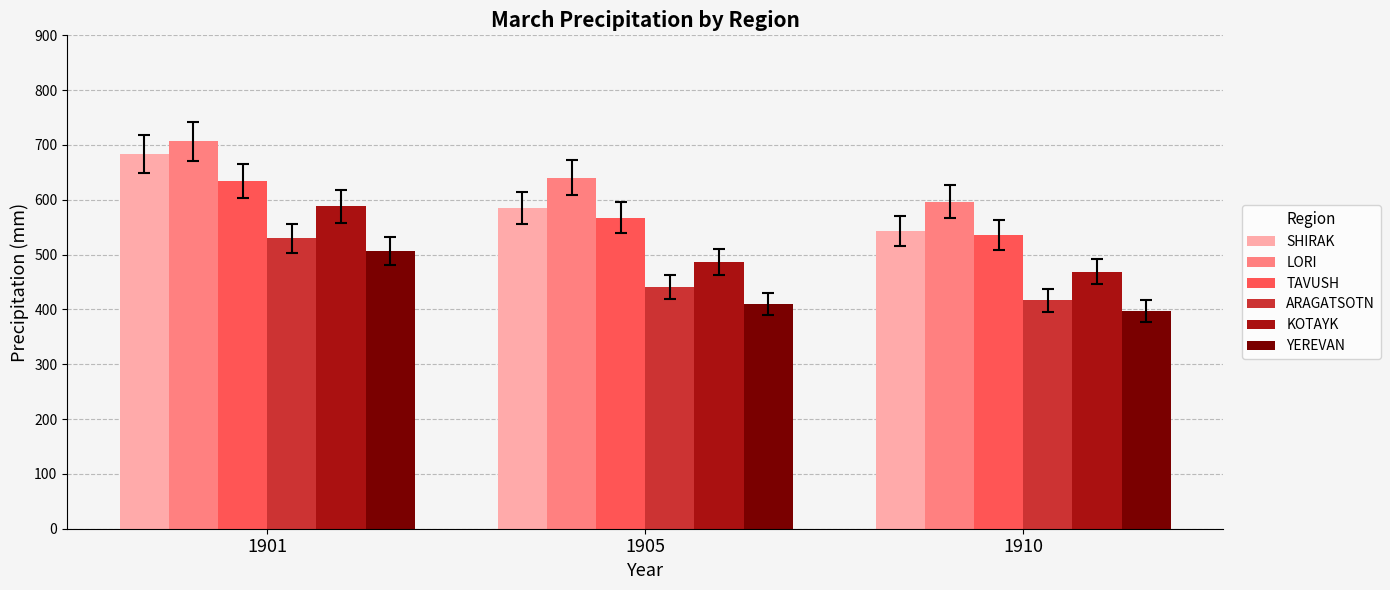

At which category does the chart reach its peak across all series?

1901